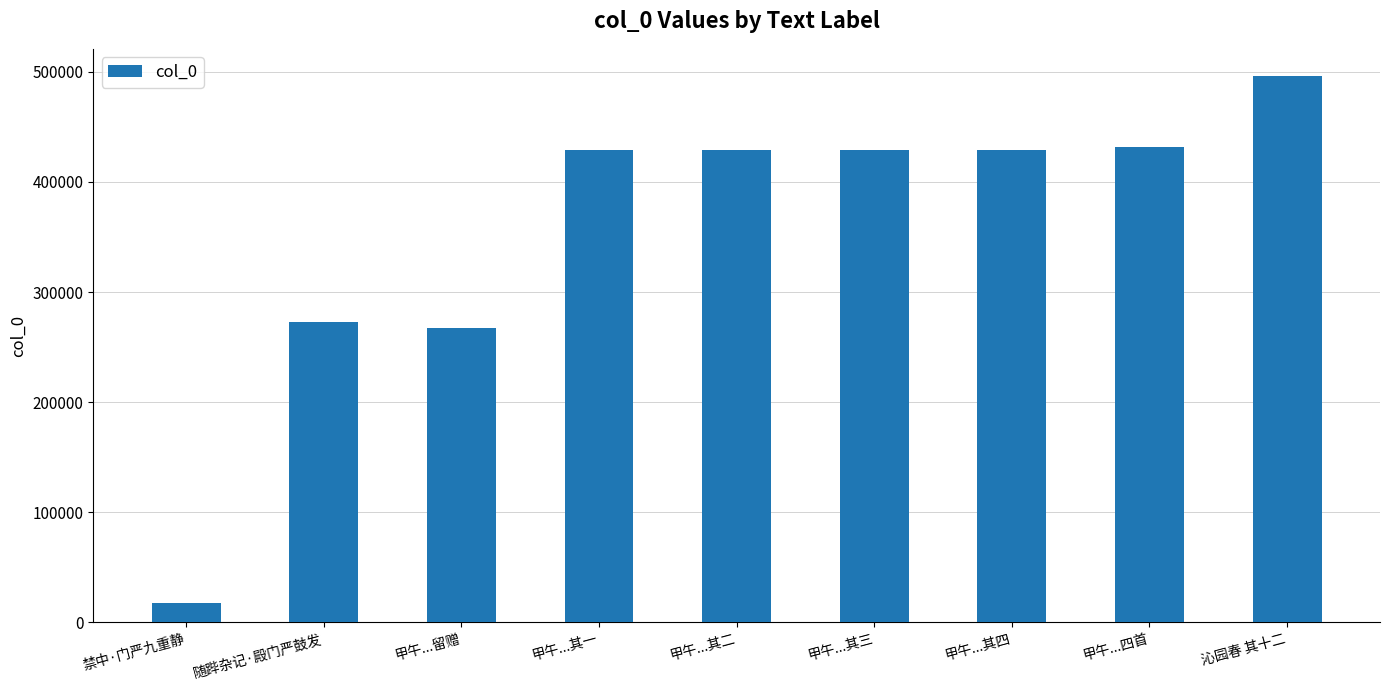

Are the bars horizontal?

No